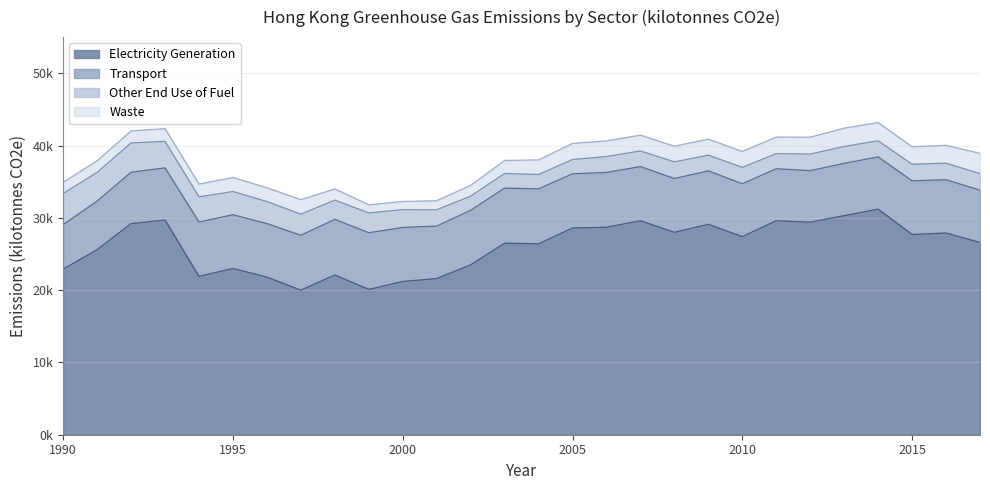

What are all the series names shown in the legend?

Electricity Generation, Transport, Other End Use of Fuel, Waste